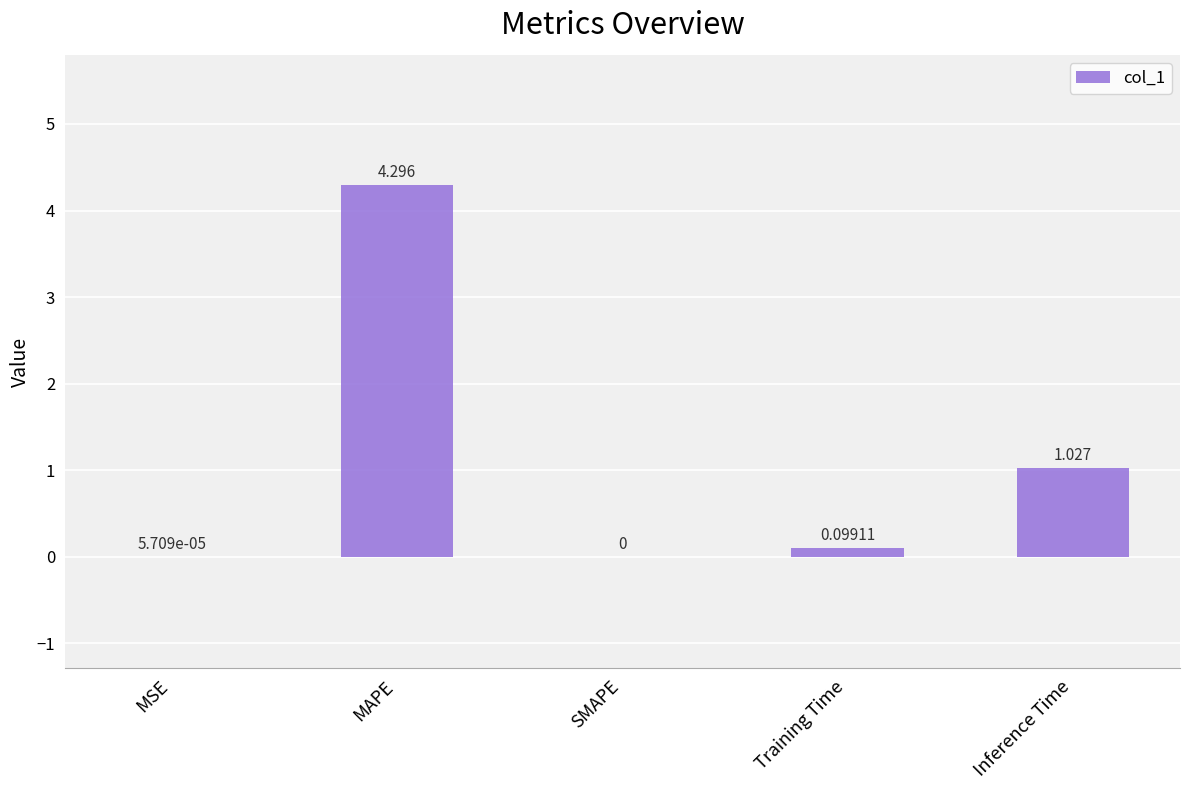

At which label is the value closest to 2?

Inference Time